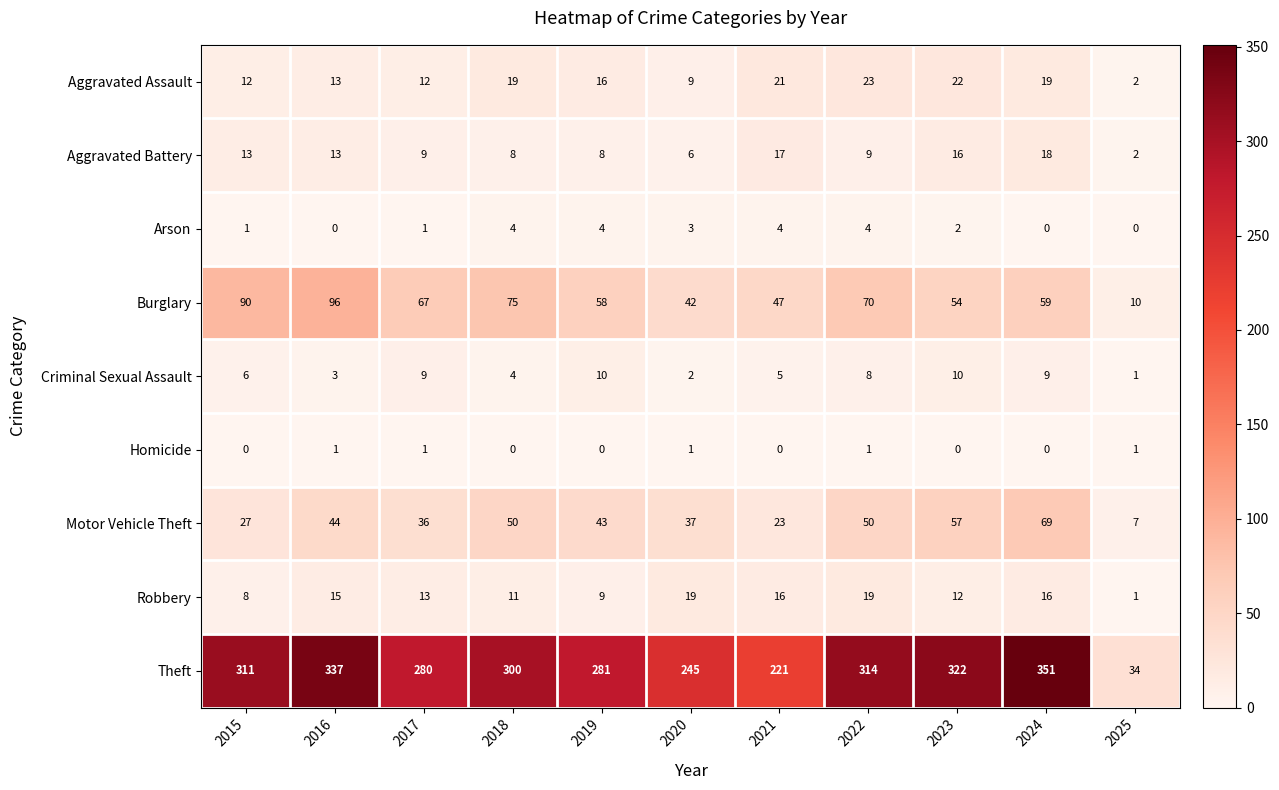

At which label is Theft closest to 192?

2021